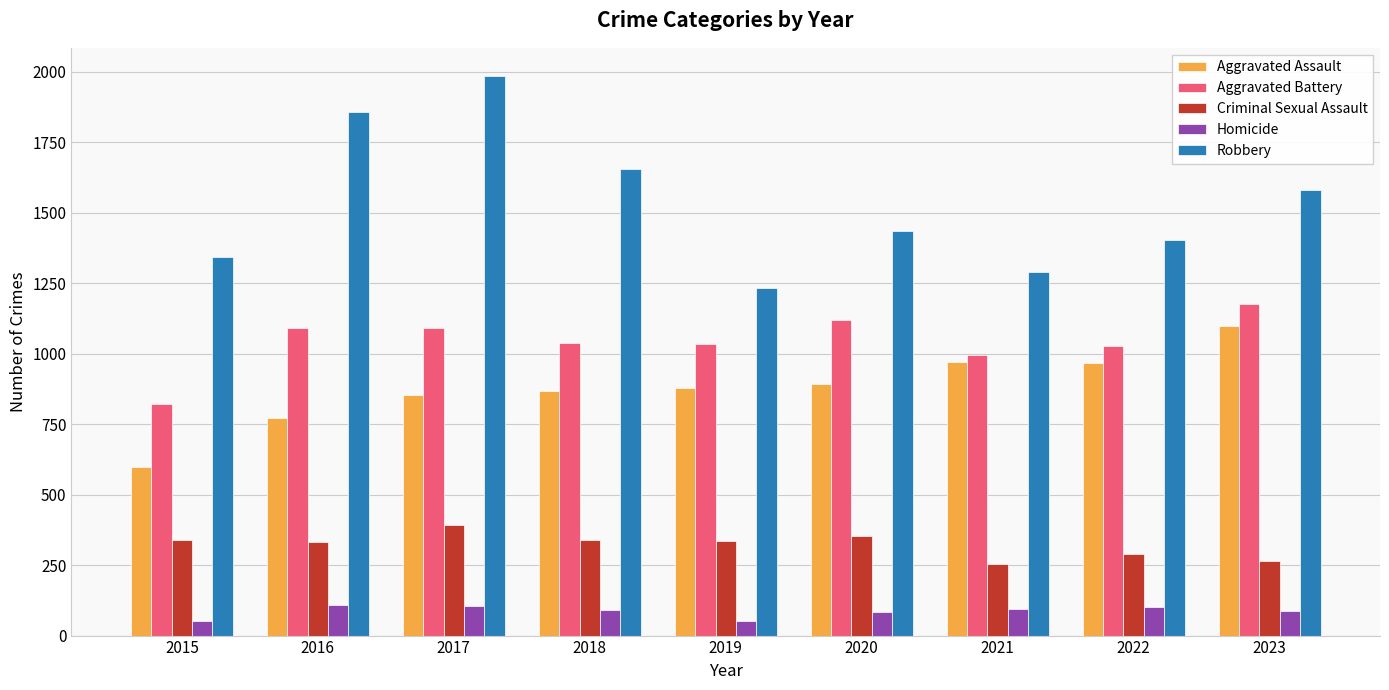

List the series in order of their peak value, lowest first.

Homicide, Criminal Sexual Assault, Aggravated Assault, Aggravated Battery, Robbery